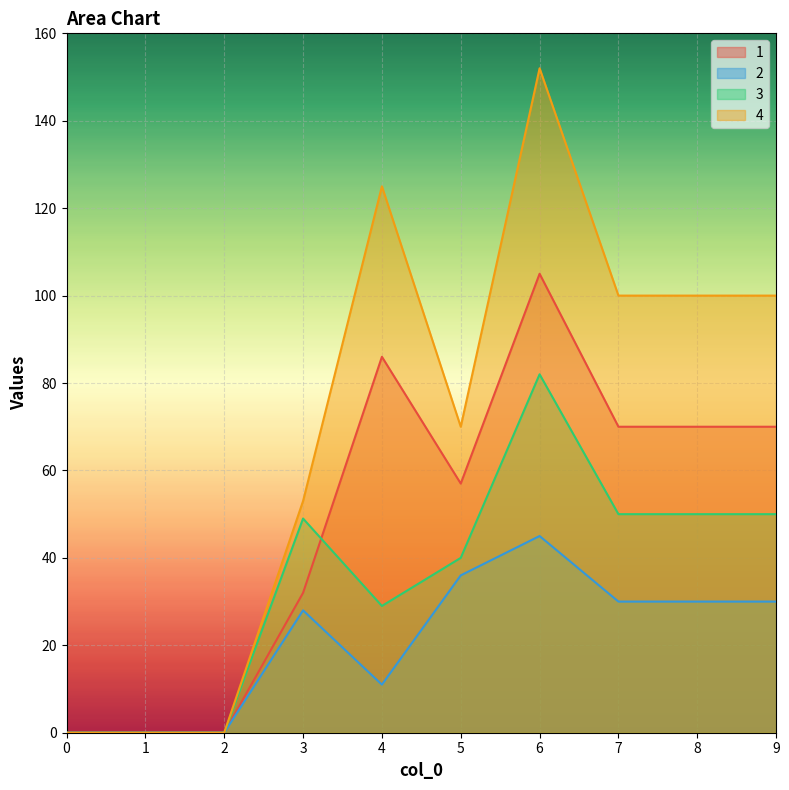

How many values in the 3 series exceed 49?

4